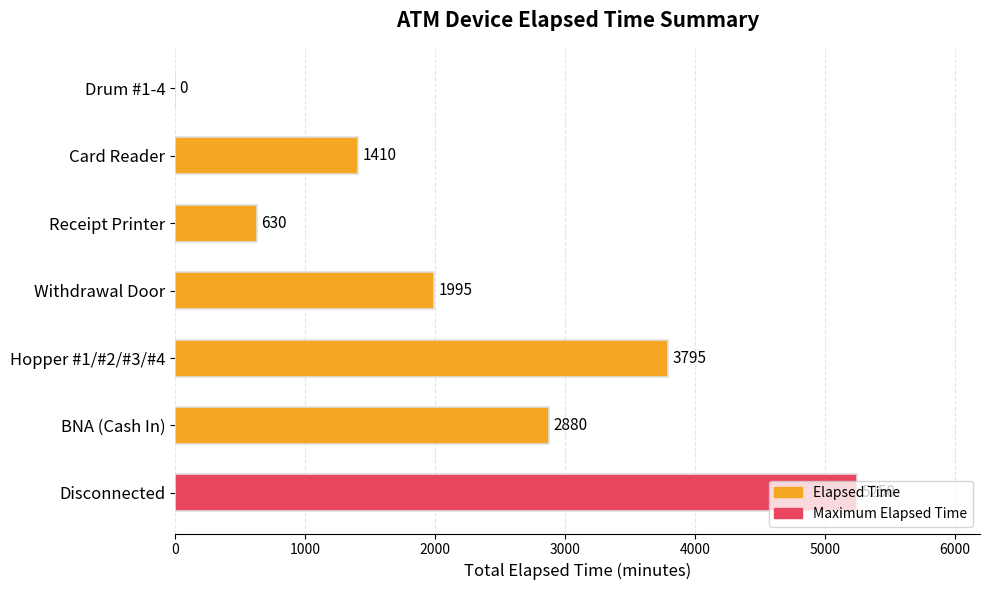

Are the bars horizontal?

Yes